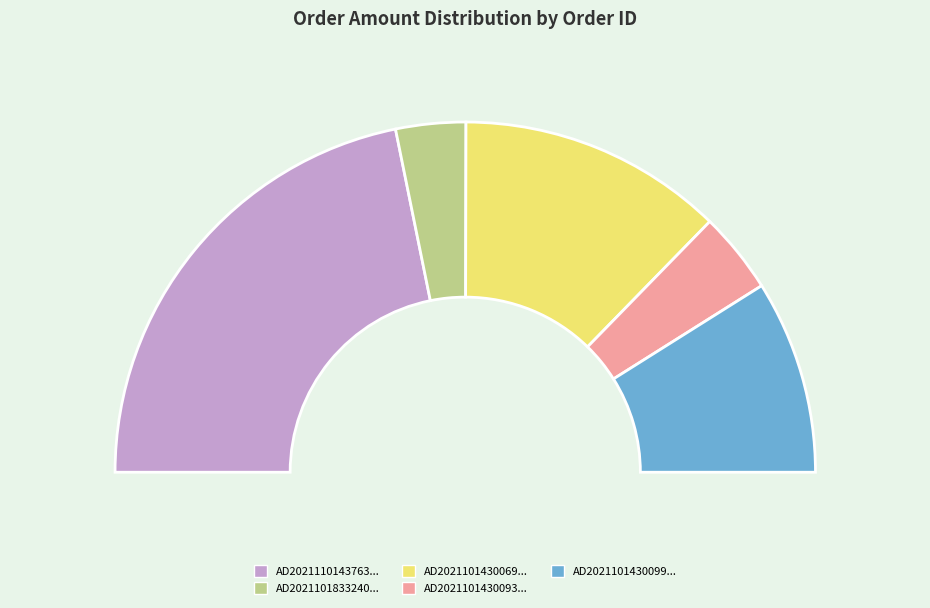

What percentage is the AD202110143009953600301104 slice, to the nearest percent?

18%